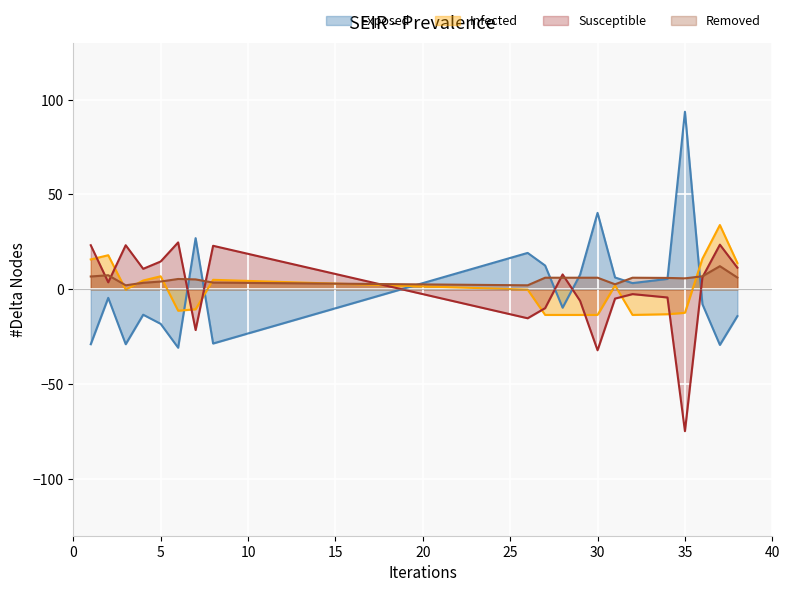

How many interior local valleys does the Exposed series have?

6